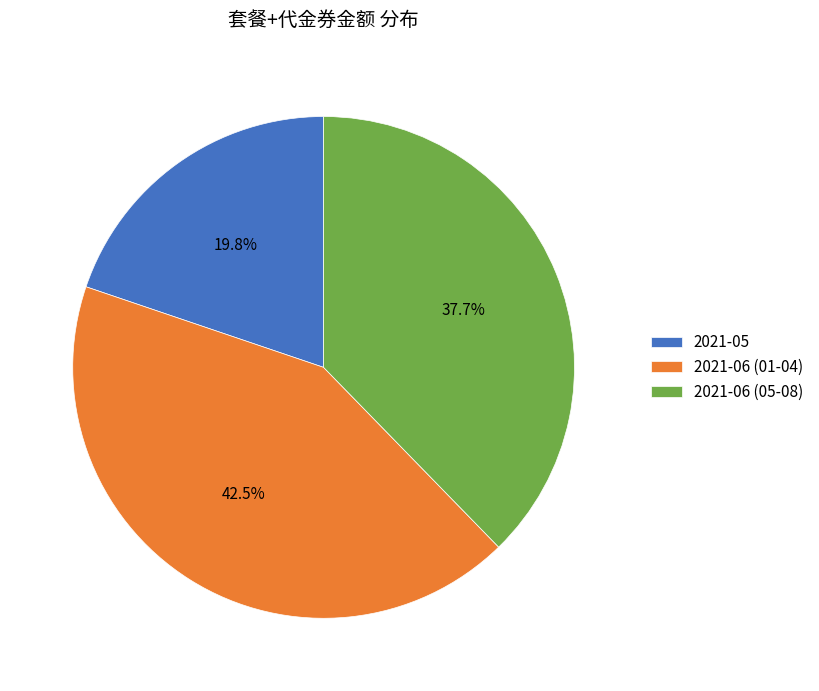

Rank the categories by value from highest to lowest.

2021-06 (01-04), 2021-06 (05-08), 2021-05